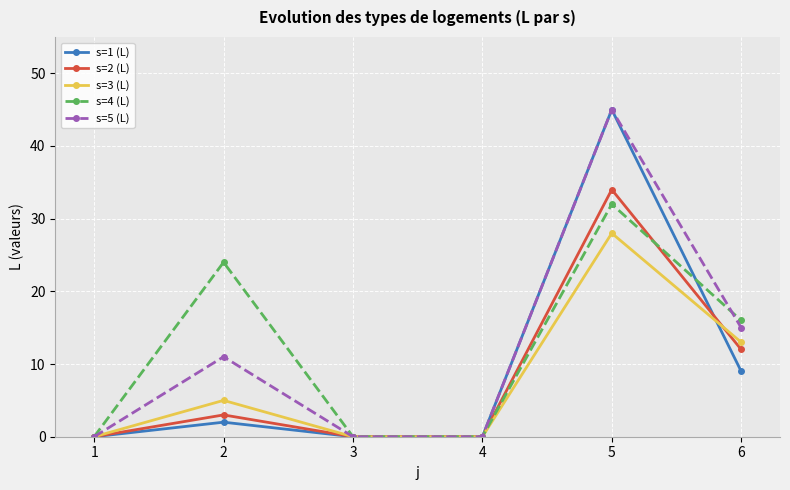

Count the s=3 (L) values in the range 0 to 13.

5